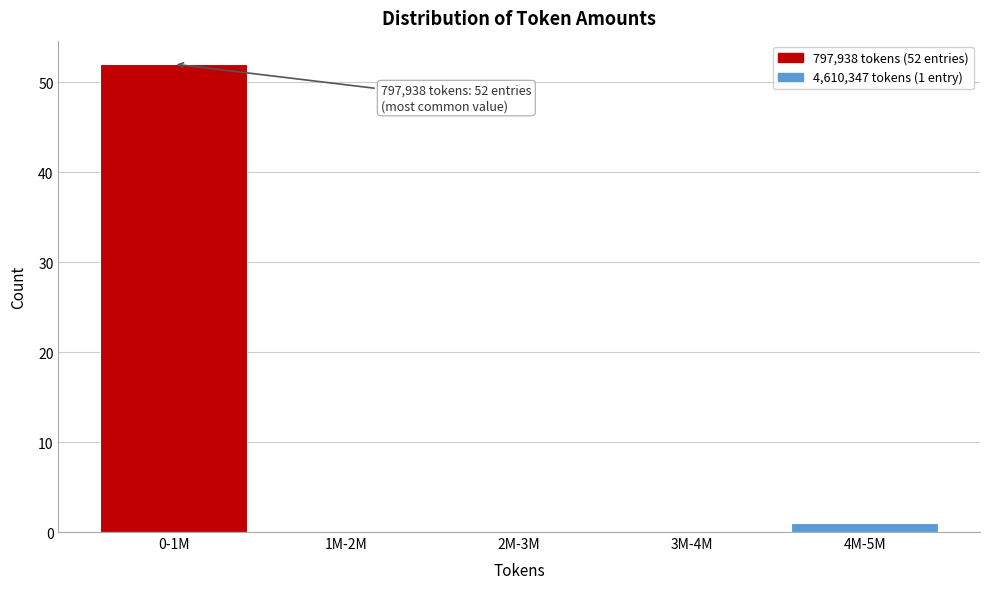

Reading left to right, extract all data points from this chart.

0-1M=52	1M-2M=0	2M-3M=0	3M-4M=0	4M-5M=1